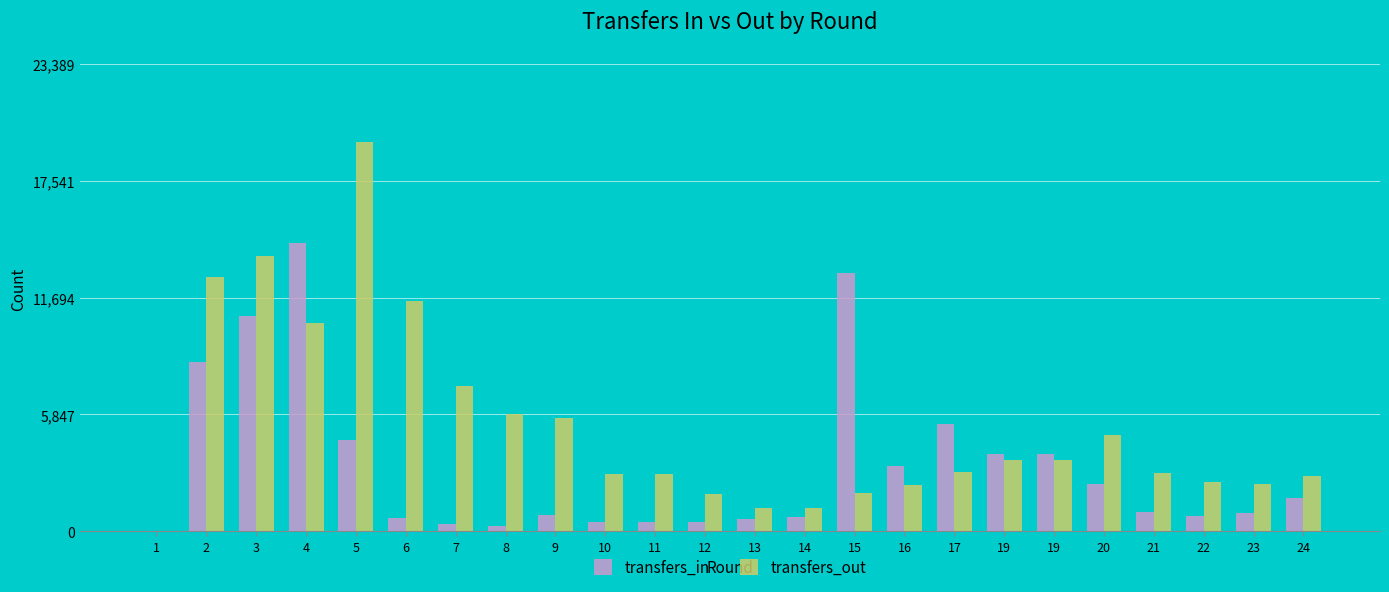

What is the value of the transfers_out bar at the 6th from the left?

11555